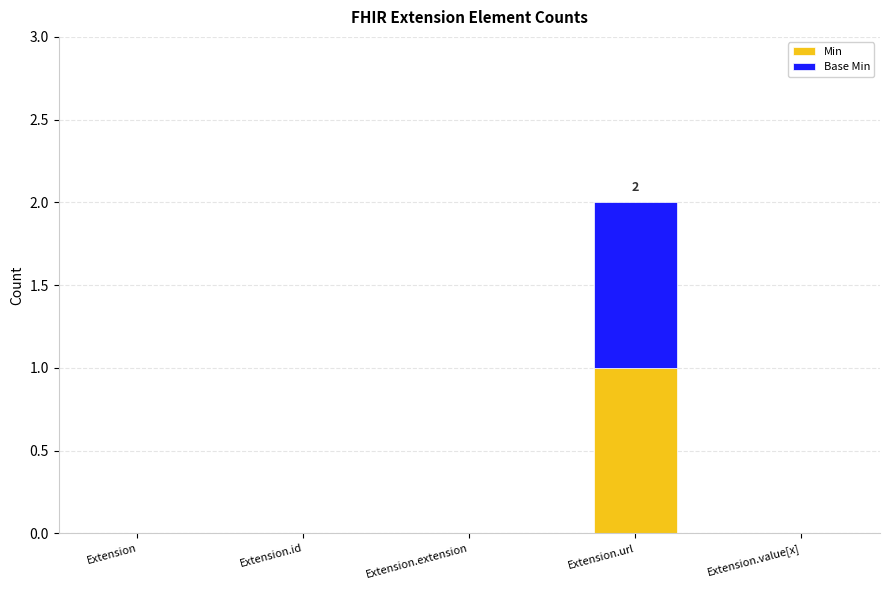

Count the number of data series in this chart.

2